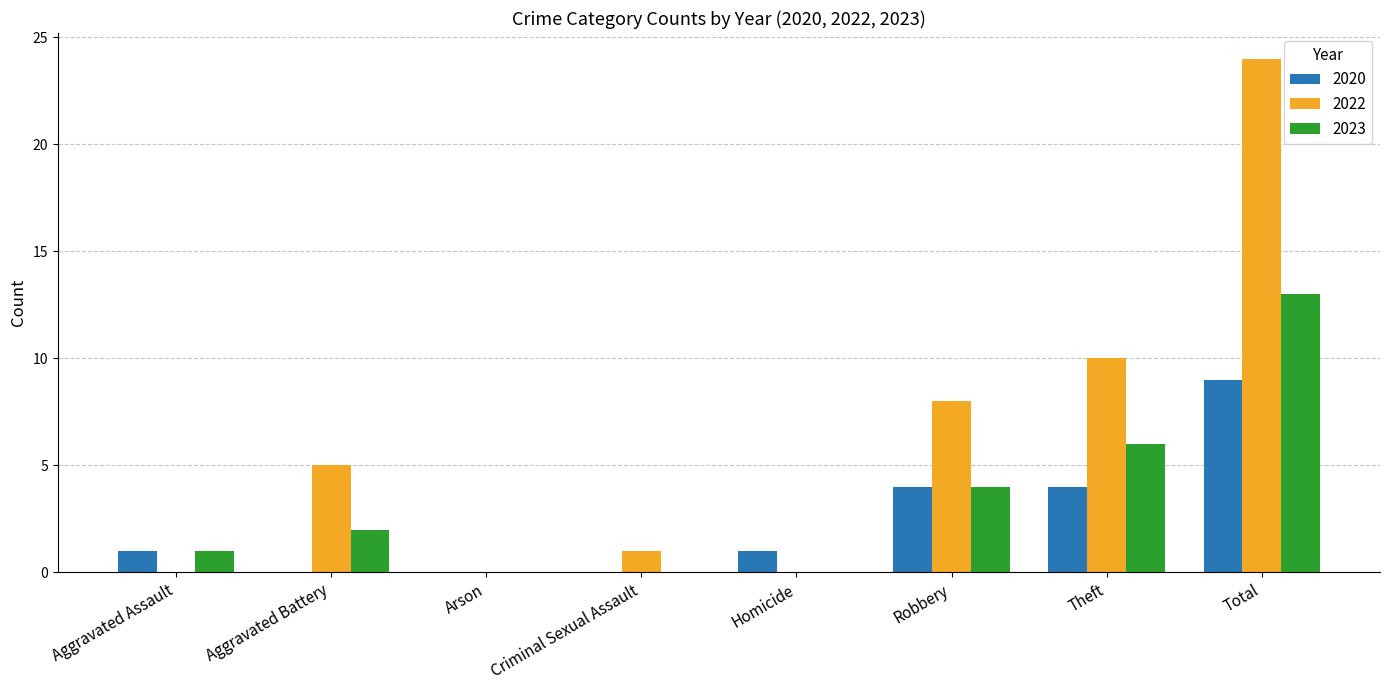

What are all the series names shown in the legend?

2020, 2022, 2023